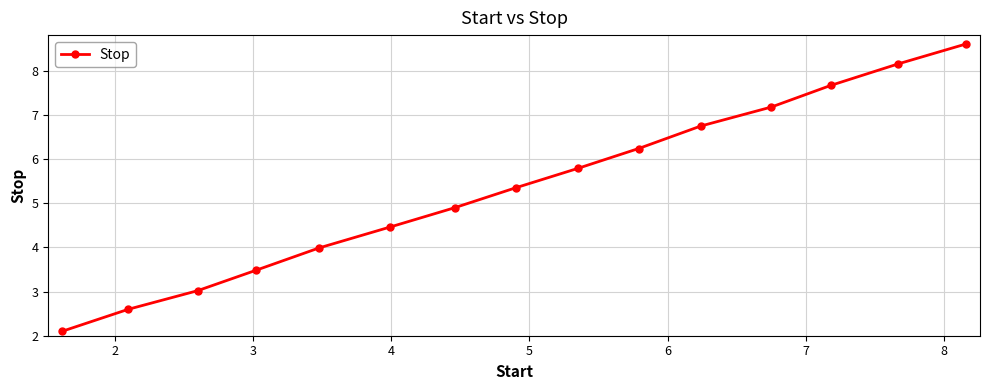

What is the sum of all values?

80.3